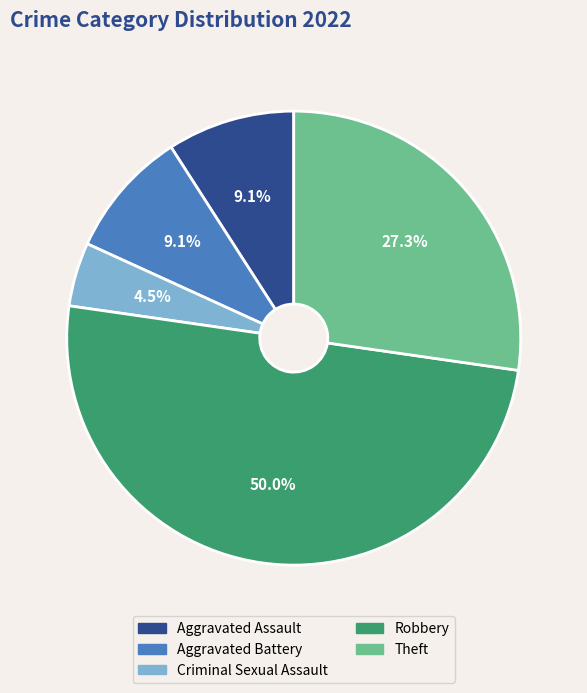

To the nearest percent, what percentage of the pie is Theft?

27%